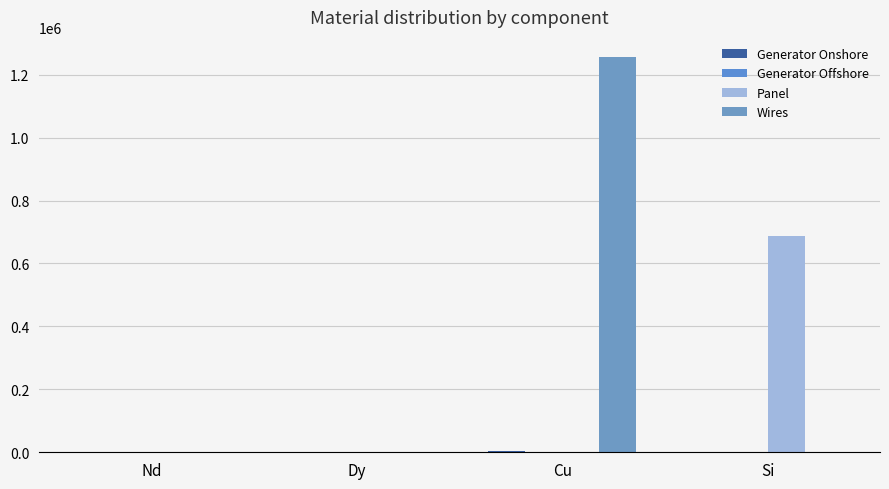

Are the bars grouped side by side (vs. stacked)?

Yes